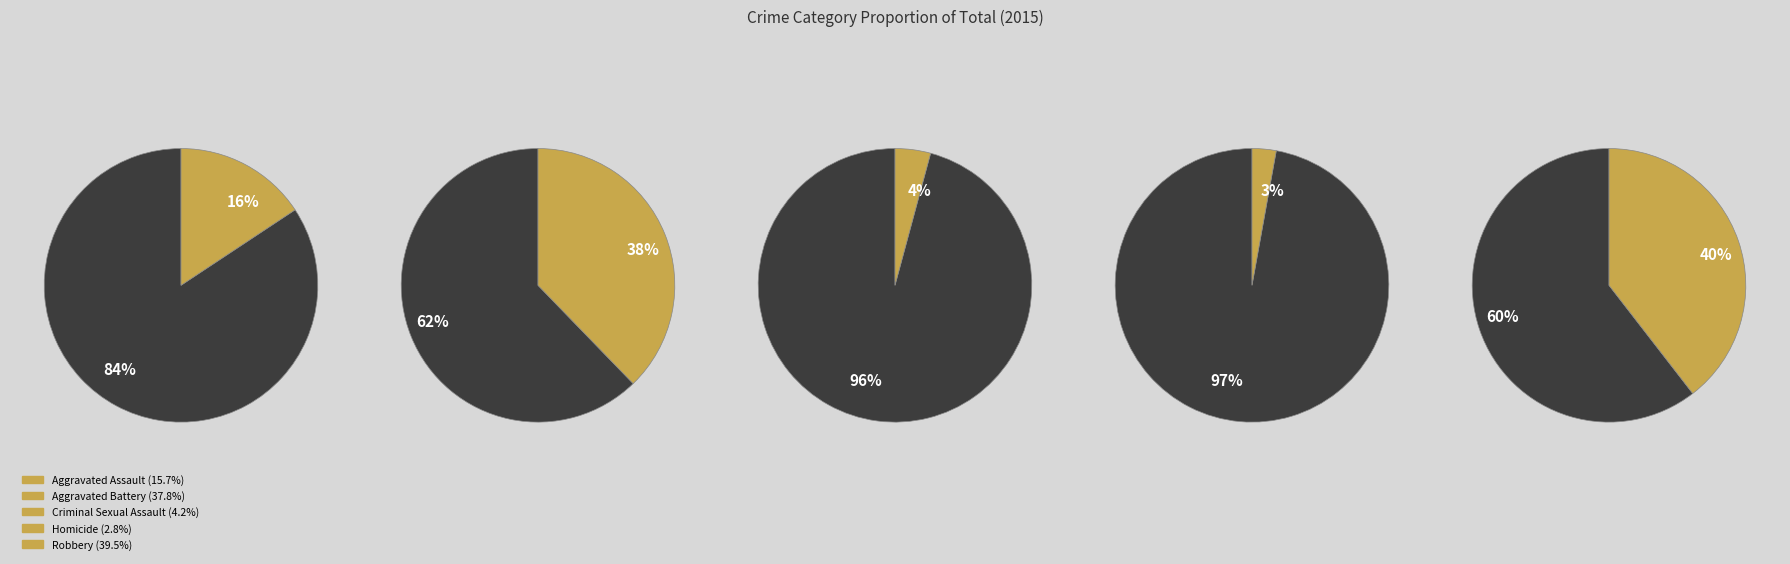

To the nearest percent, what is the average slice percentage?

20%